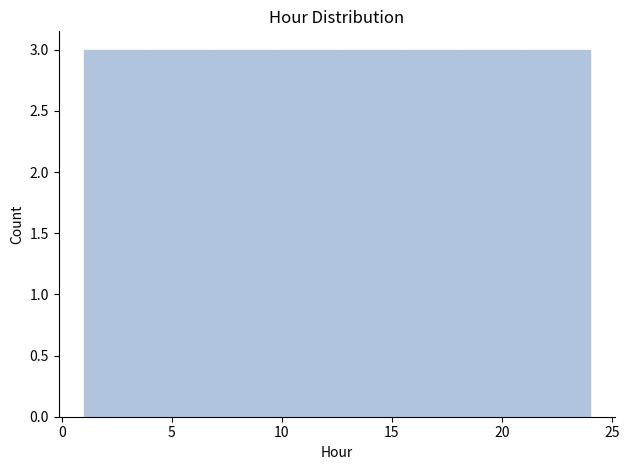

Reading left to right, list every bar in this chart as the range it spans on the x-axis followed by its height. Neither the bar edges nor the heights are printed on the chart, so give them approximately, as read against the axes.

1.0 to 4.0: 3
4.0 to 7.0: 3
7.0 to 9.5: 3
9.5 to 12.5: 3
12.5 to 15.5: 3
15.5 to 18.5: 3
18.5 to 21.0: 3
21.0 to 24.0: 3